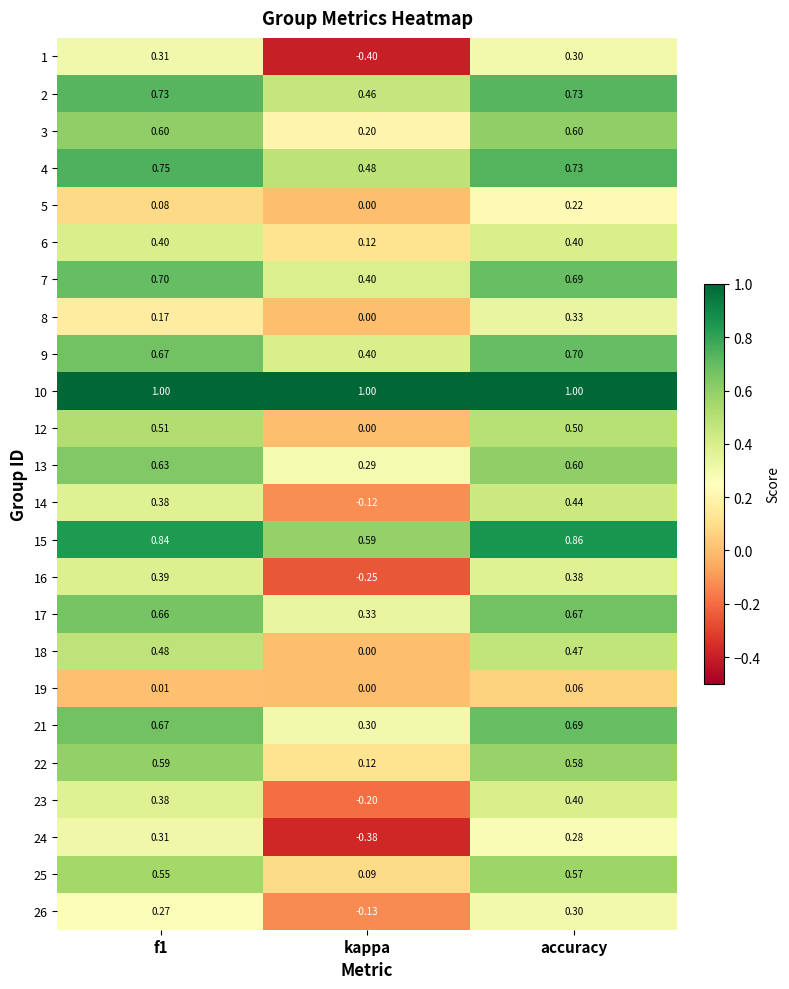

At which category does the chart reach its minimum across all series?

kappa